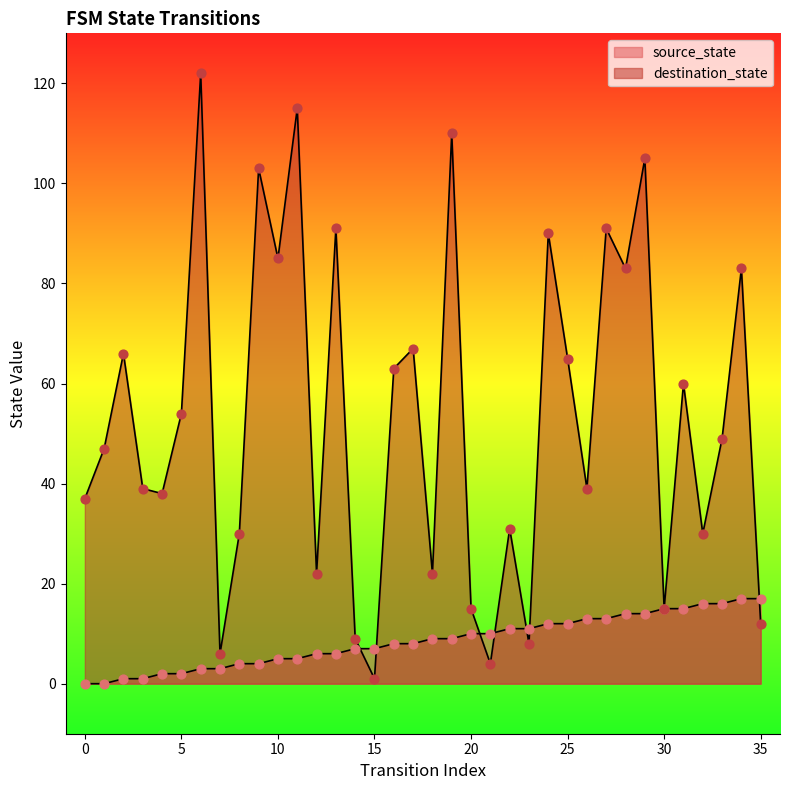

Which series has the widest spread of Y values?

destination_state